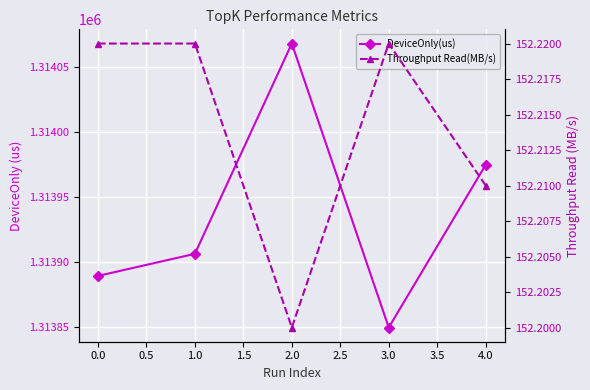

What is the spread (max minus min) of values at 4.0?

1313822.4